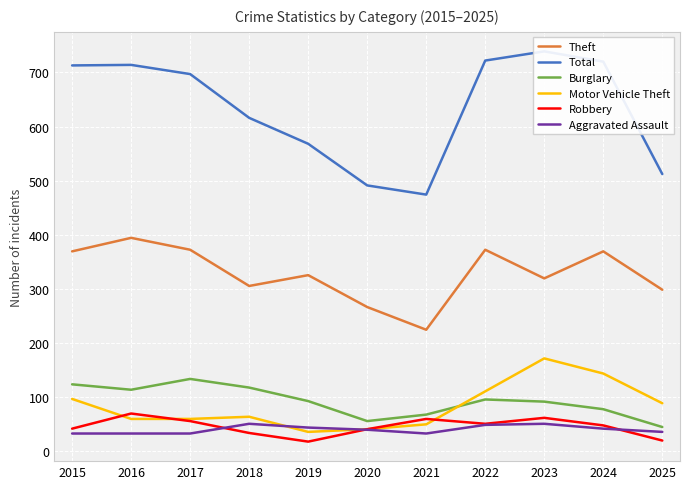

How many data points in Aggravated Assault are less than 39?

5